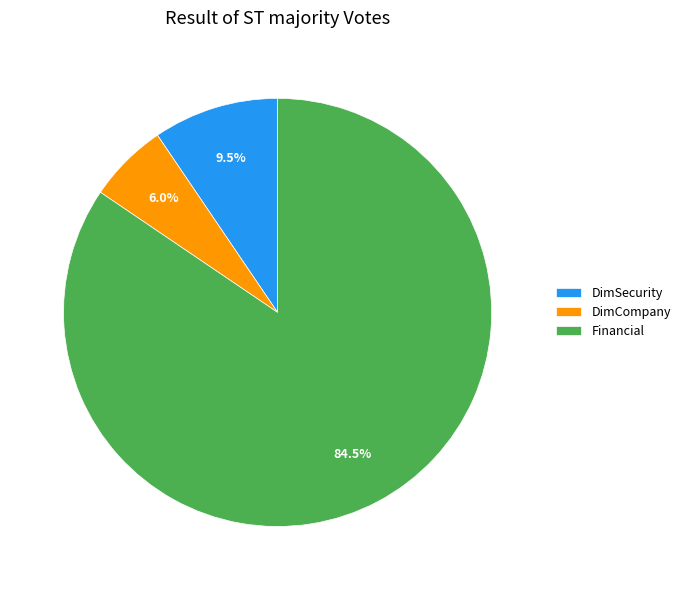

How many slices are in this pie chart?

3